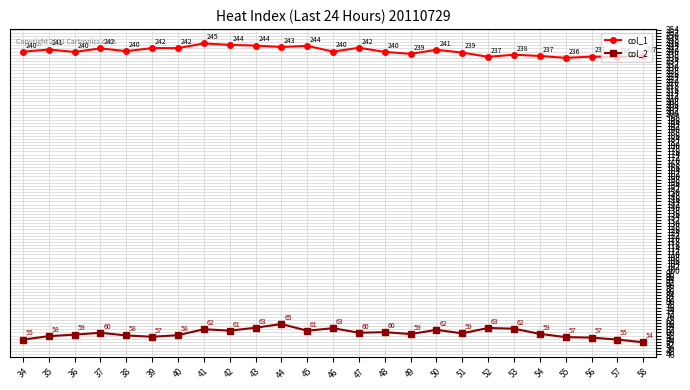

What is the average value of the col_2 series?

59.5